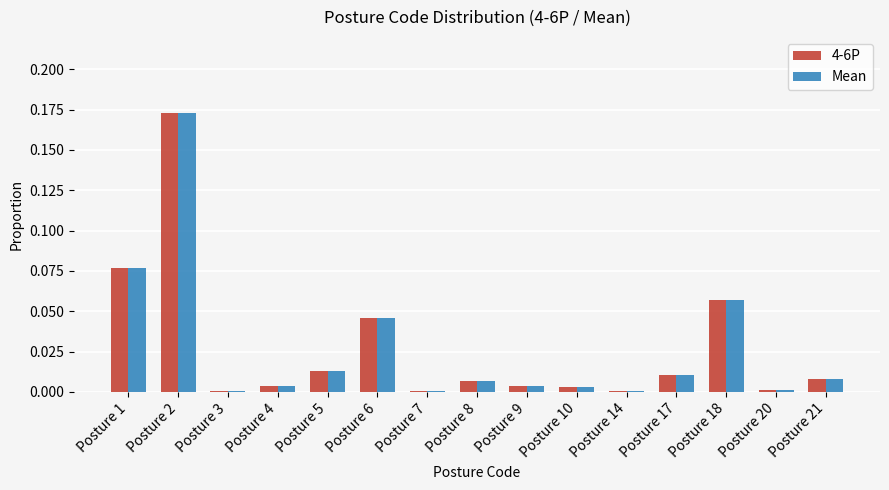

At which label does 4-6P reach its peak?

Posture 2